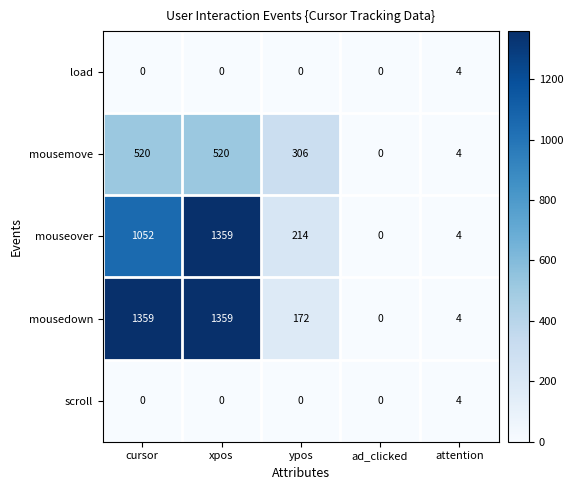

What is the sum of all mouseover values?

2629